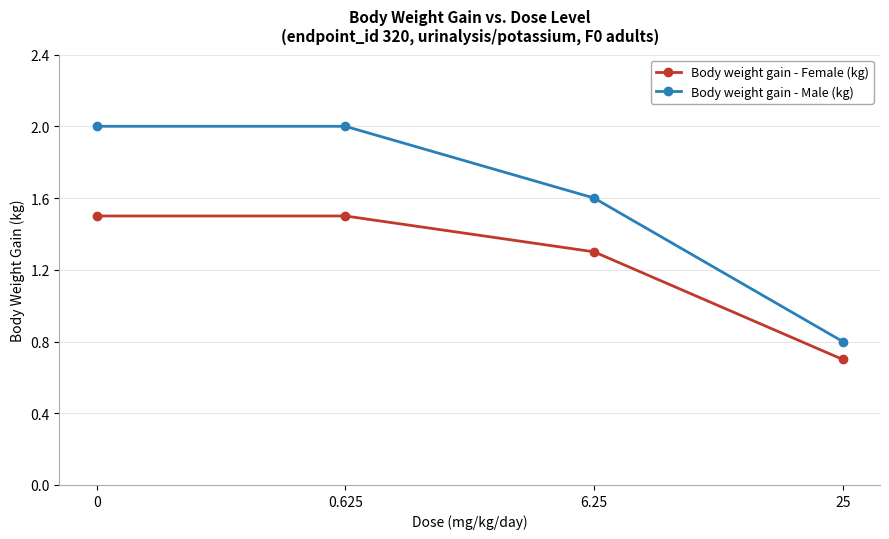

True or false: Body weight gain - Male (kg) and Body weight gain - Female (kg) intersect in this chart.

False